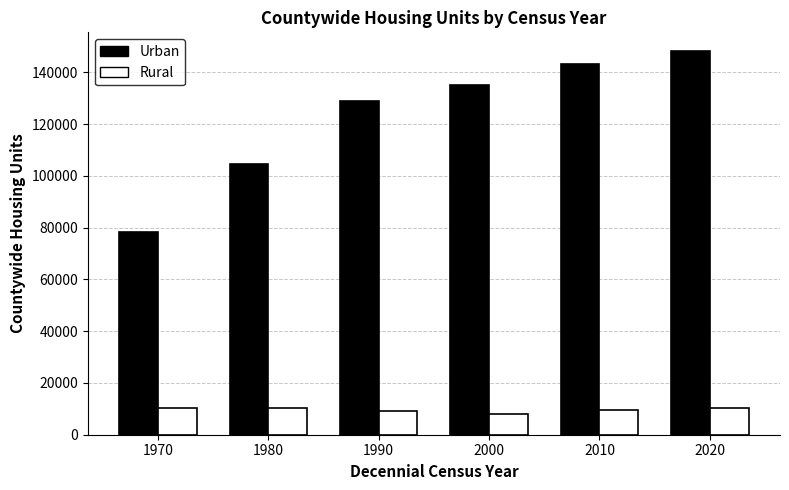

What is the total value across all series at 2000?

142901